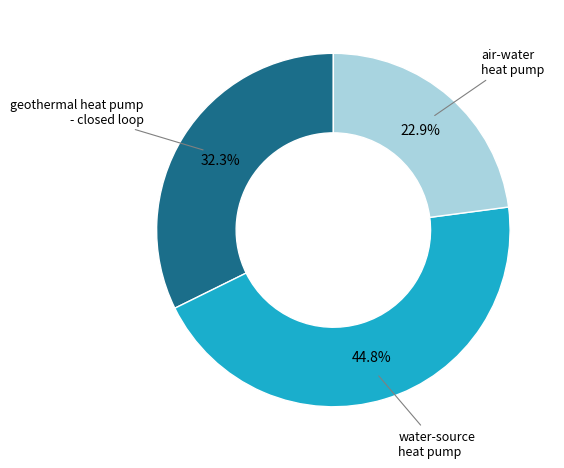

Is there a majority slice in this chart?

No